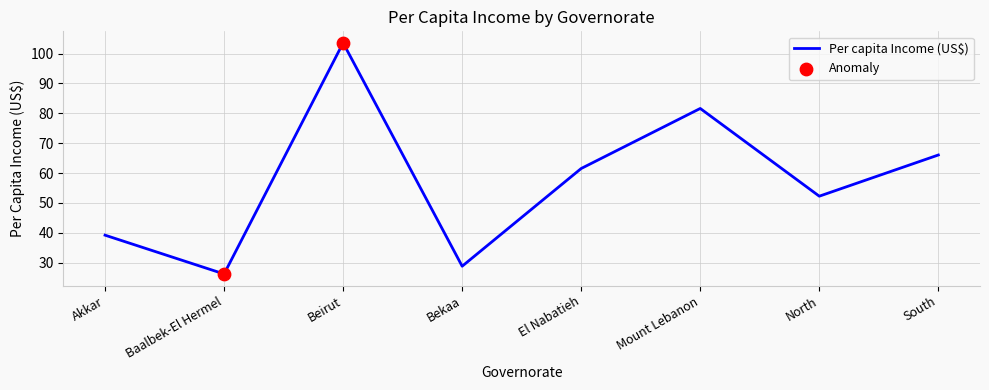

Which has a higher value, Mount Lebanon or Beirut?

Beirut